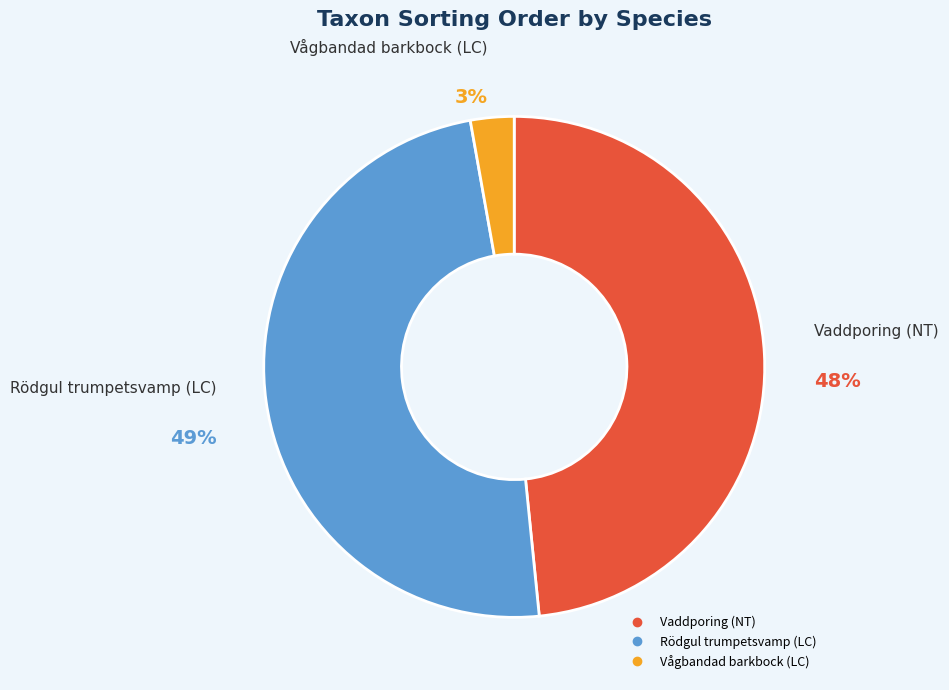

Is it true that Vaddporing (NT) is 42% of the pie?

False